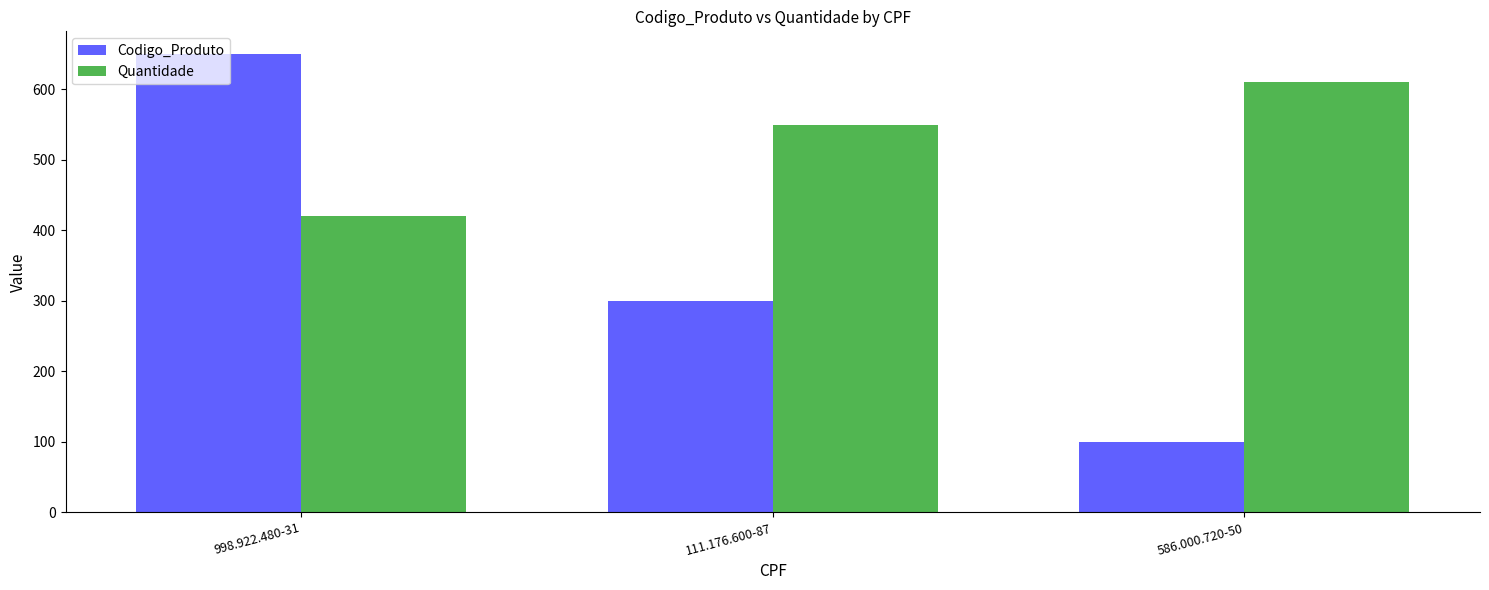

What is the sum of the Codigo_Produto values at 998.922.480-31 and 111.176.600-87?

950